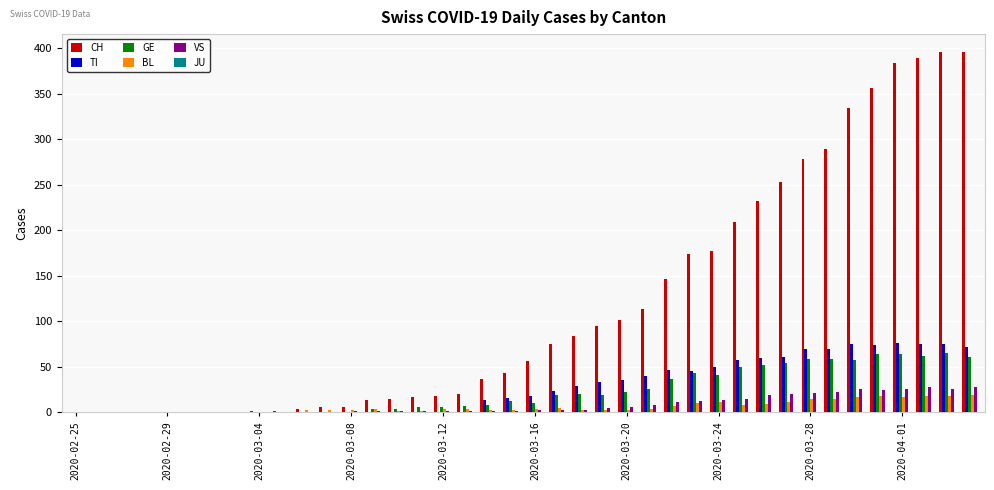

Which series has the largest total across all categories?

CH